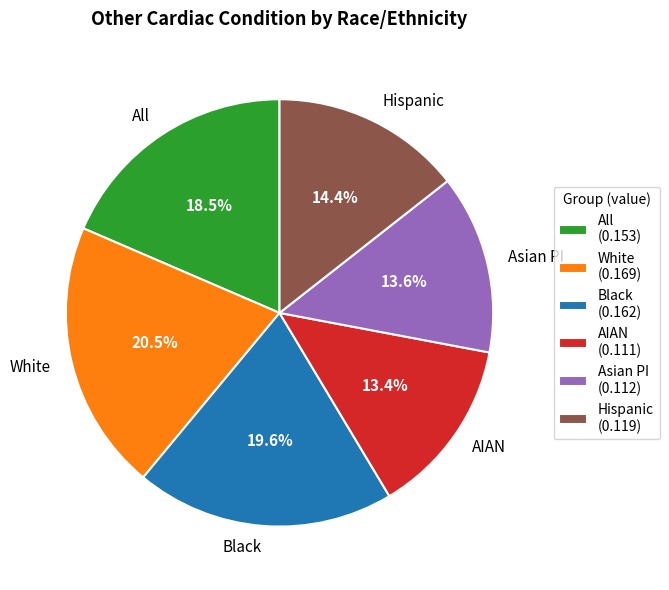

Combined, do All and Black account for over 50%?

No